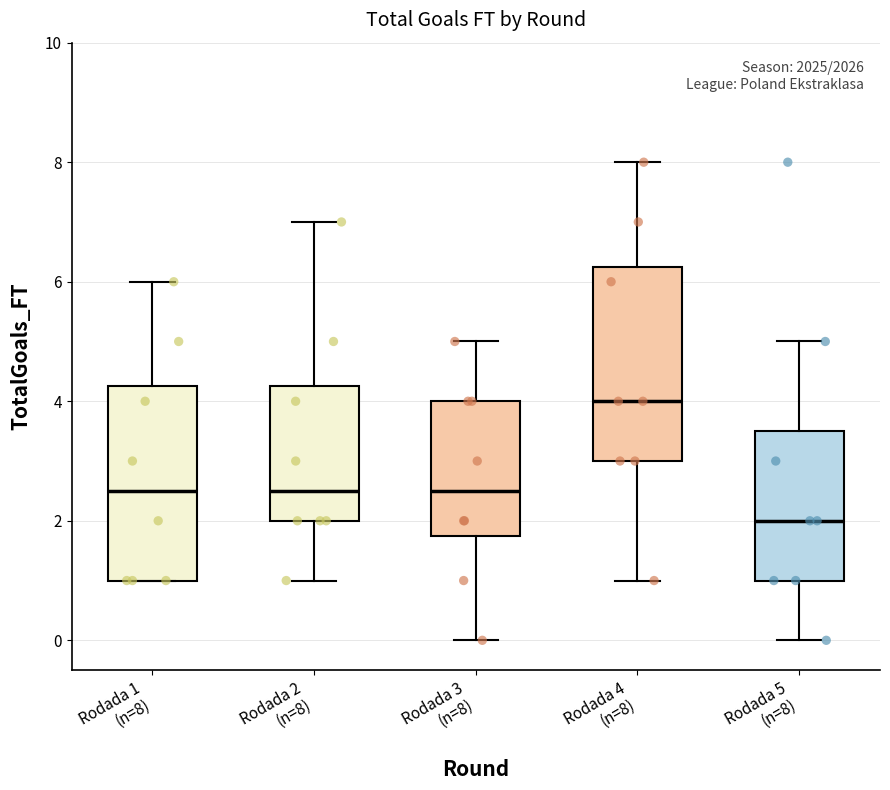

Reading left to right, transcribe this box plot: for each box, give where its median line is, the range the box spans, and where its two whiskers end, as read against the y-axis. The values are not printed on the chart, so give them approximately, as read against the axis.

Rodada 1 (n=8): median 2.6, box 1.0 to 4.2, whiskers 1.0 to 6.0
Rodada 2 (n=8): median 2.6, box 2.0 to 4.2, whiskers 1.0 to 7.0
Rodada 3 (n=8): median 2.6, box 1.8 to 4.0, whiskers 0.0 to 5.0
Rodada 4 (n=8): median 4.0, box 3.0 to 6.2, whiskers 1.0 to 8.0
Rodada 5 (n=8): median 2.0, box 1.0 to 3.6, whiskers 0.0 to 5.0